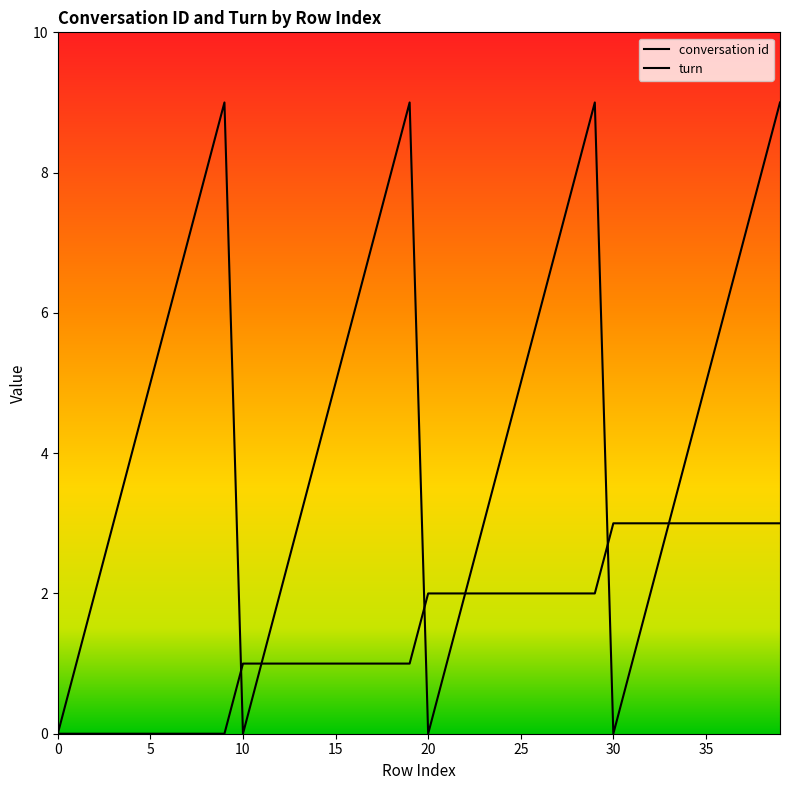

What is the label of the 26th point from the right?

14